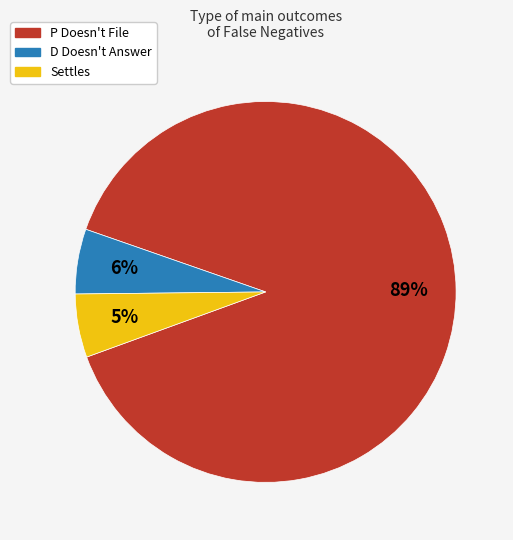

True or false: Settles accounts for 5% of the total.

True